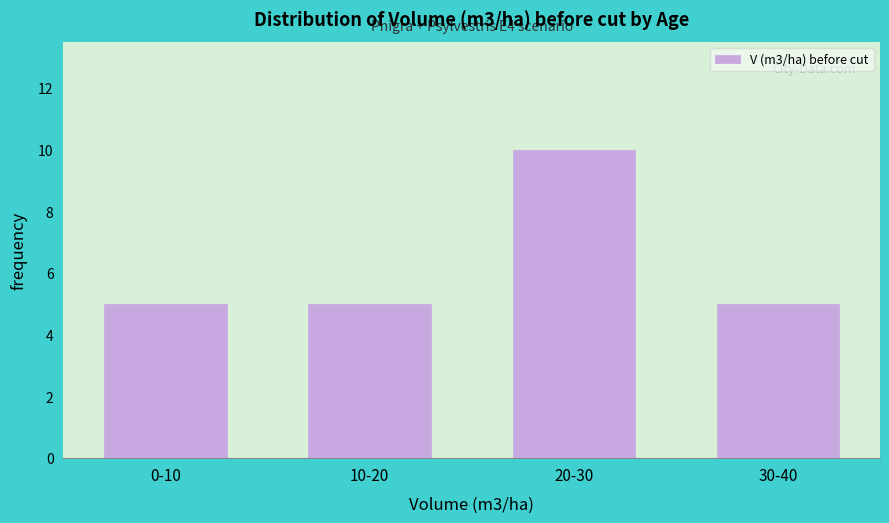

Reading left to right, what are all the values shown in this chart?

0-10=5	10-20=5	20-30=10	30-40=5